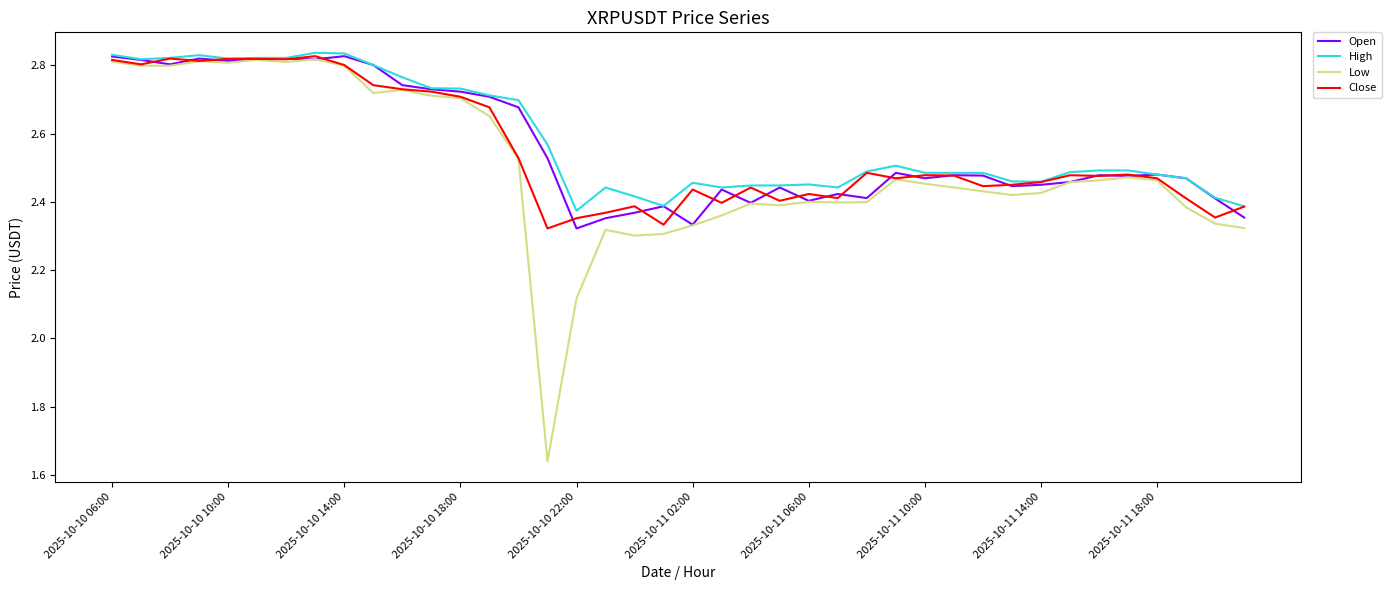

Which series has the largest range (max minus min)?

Low